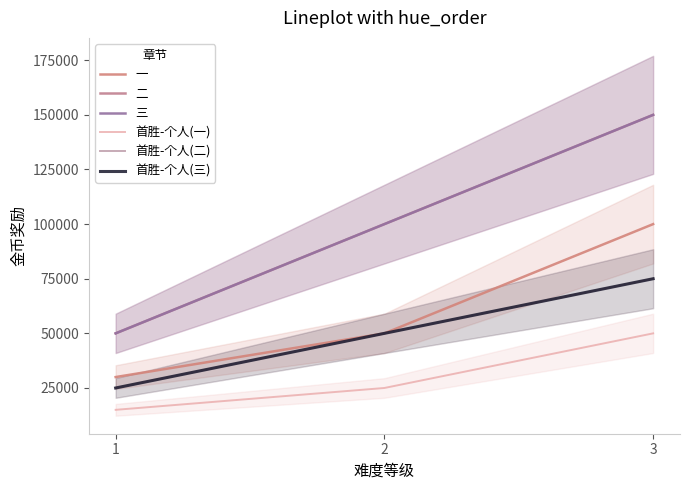

How many lines are shown in the chart?

6